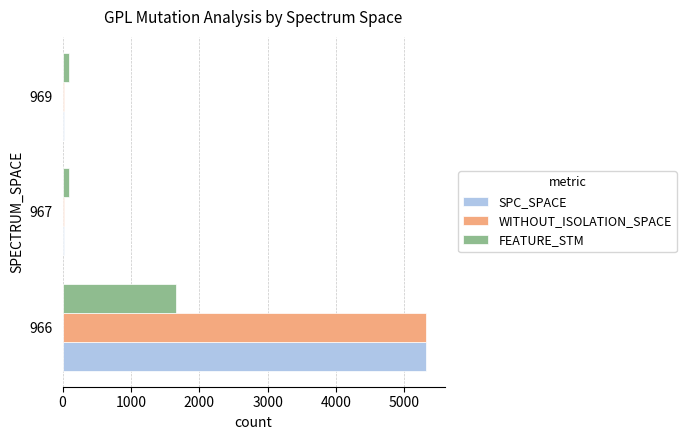

True or false: FEATURE_STM has a value of 90 at 969.

True